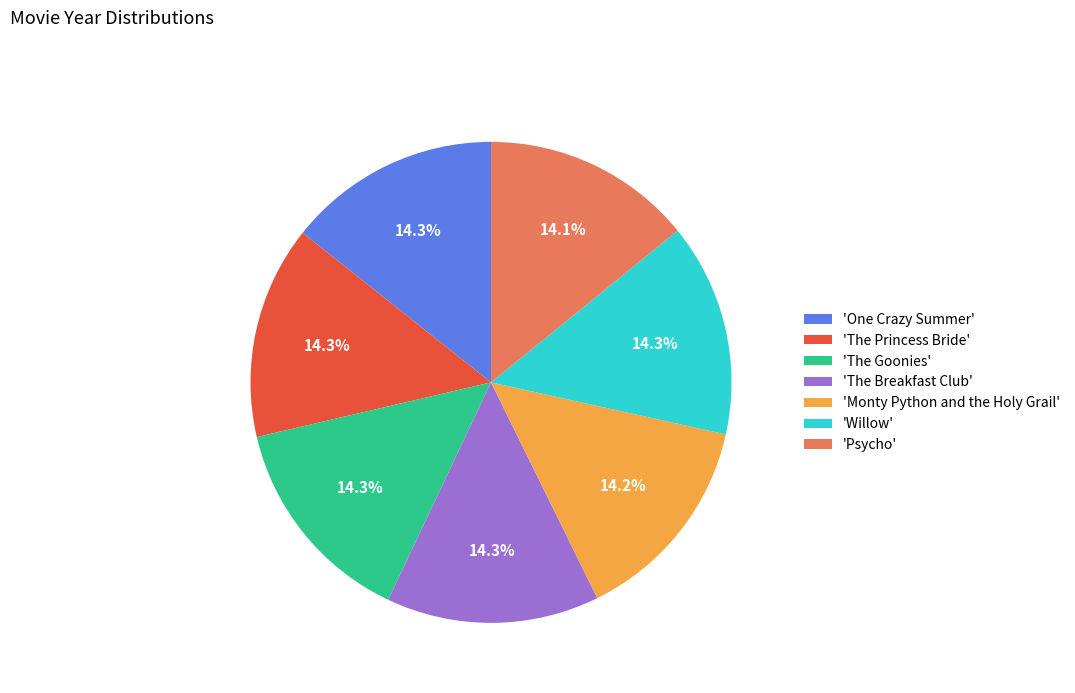

Combined, do 'One Crazy Summer' and 'The Goonies' account for over 50%?

No